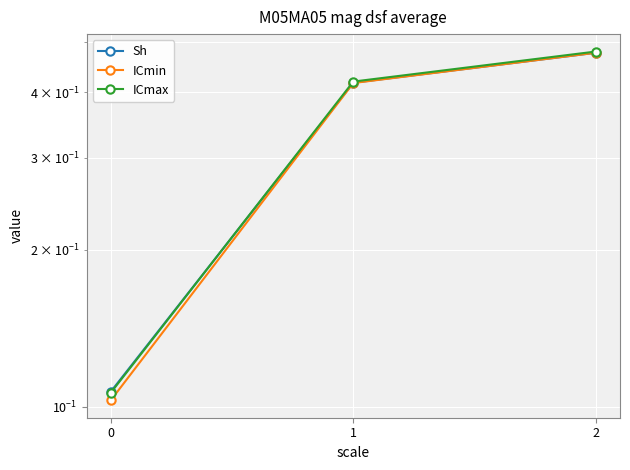

Rank the series by their average value, from highest to lowest.

ICmax, Sh, ICmin